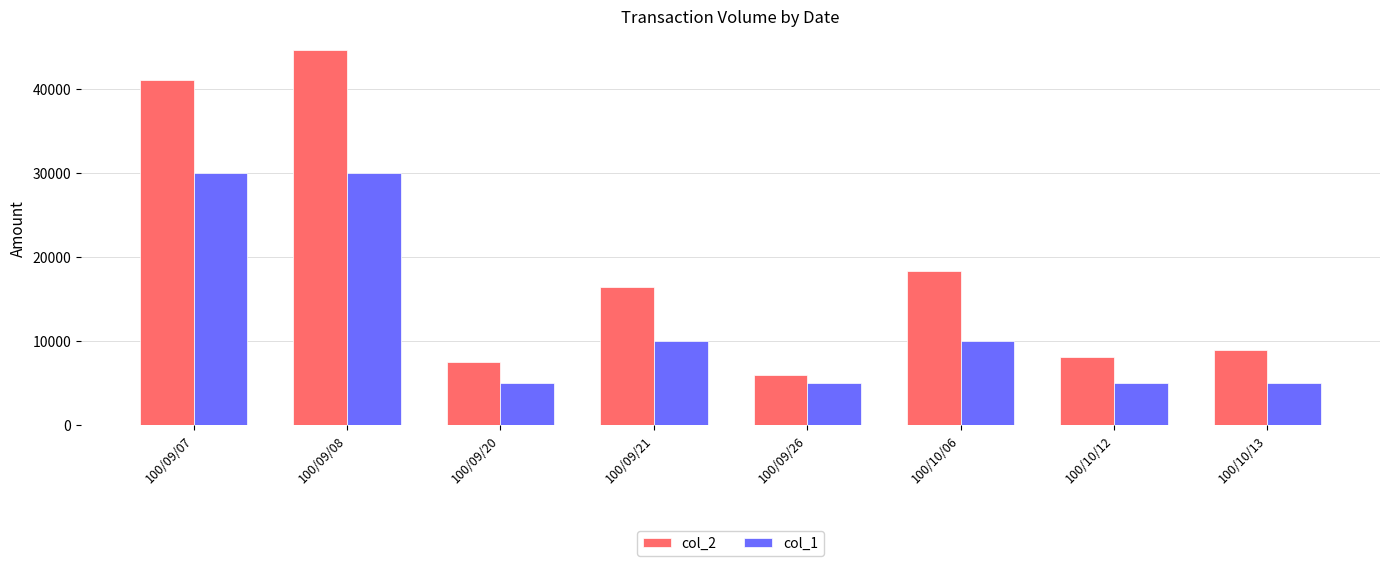

What is the minimum value shown in the chart?

5000